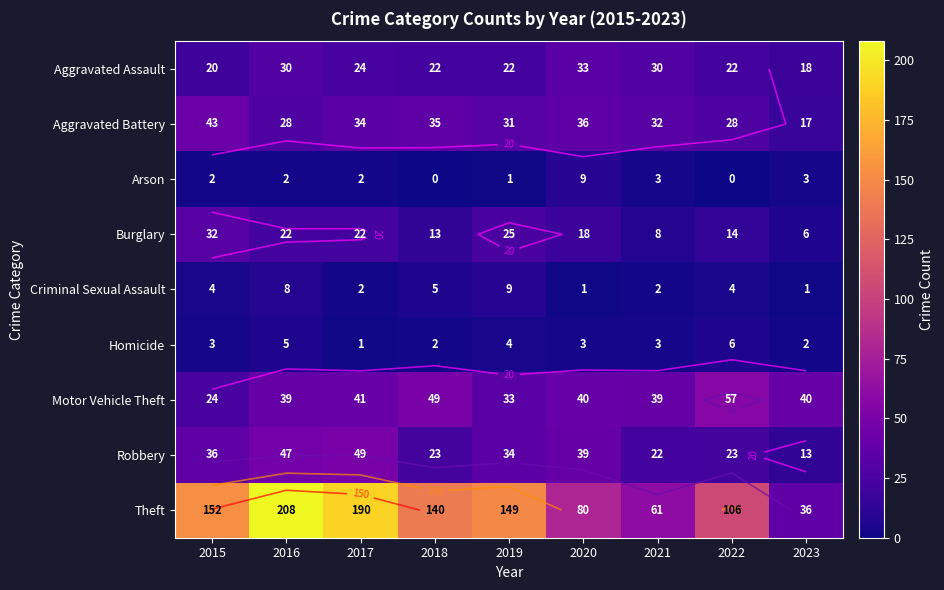

What is the sum of all Homicide values?

29